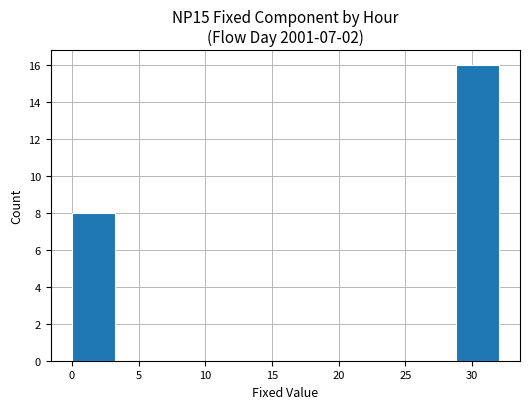

Reading left to right, transcribe this chart: for each bar, give the range it covers on the x-axis and its height. Neither the bar edges nor the heights are printed on the chart, so give them approximately, as read against the axes.

0.0 to 3.2: 8
3.2 to 6.4: 0
6.4 to 9.6: 0
9.6 to 12.8: 0
12.8 to 16.0: 0
16.0 to 19.2: 0
19.2 to 22.4: 0
22.4 to 25.6: 0
25.6 to 28.8: 0
28.8 to 32.0: 16